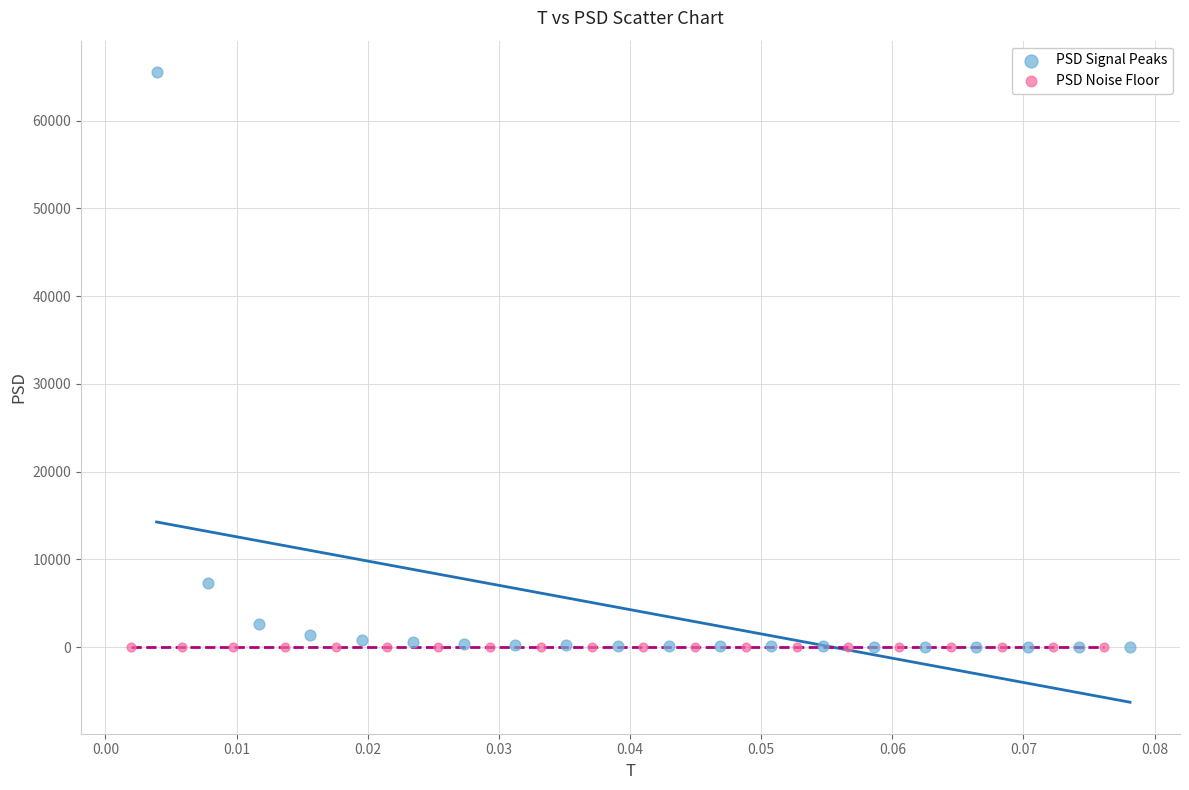

Which series has the largest Y range (max minus min)?

PSD Signal Peaks